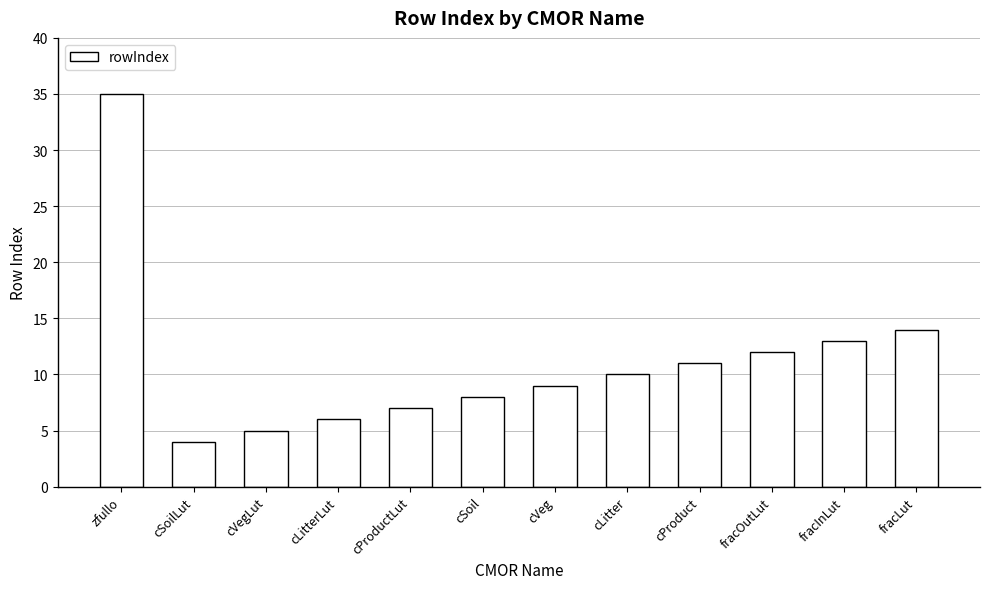

Read the value at cSoil, to the nearest 10.

10